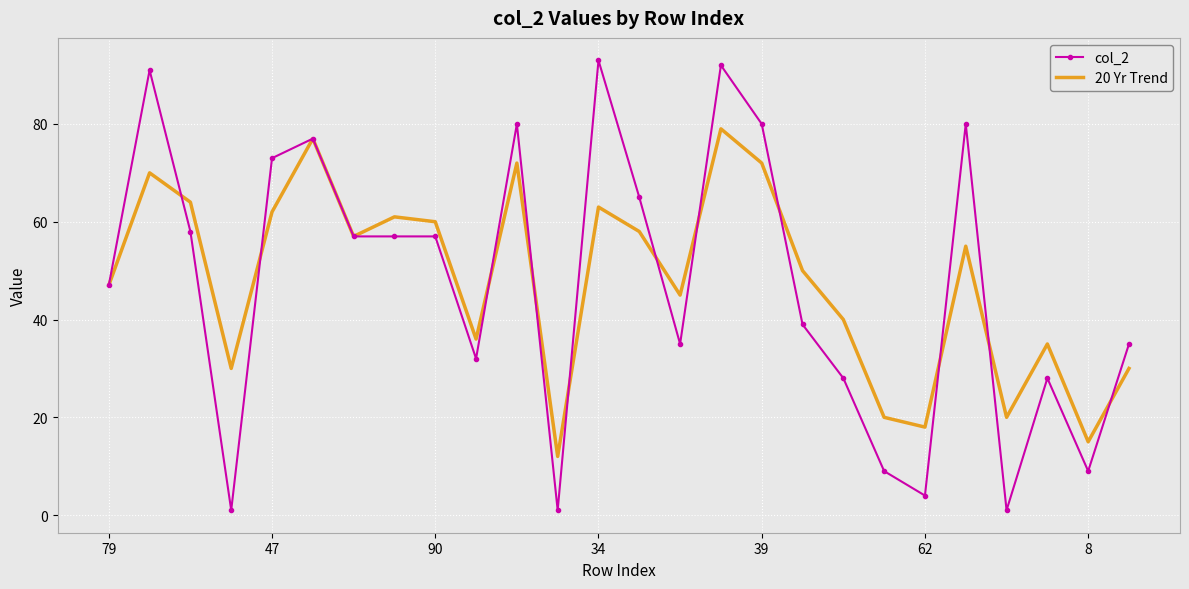

What are all the series names shown in the legend?

col_2, 20 Yr Trend